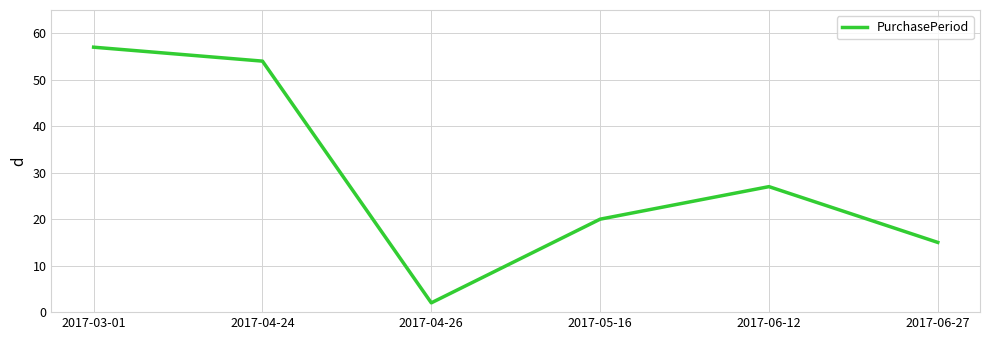

True or false: the data shows 89 at 2017-04-24.

False